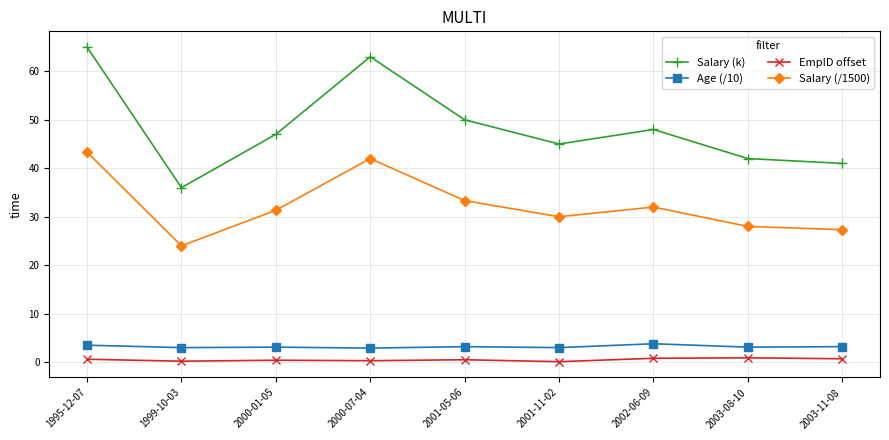

The Salary (/1500) series shows 21.2 at 2002-06-09. True or false?

False